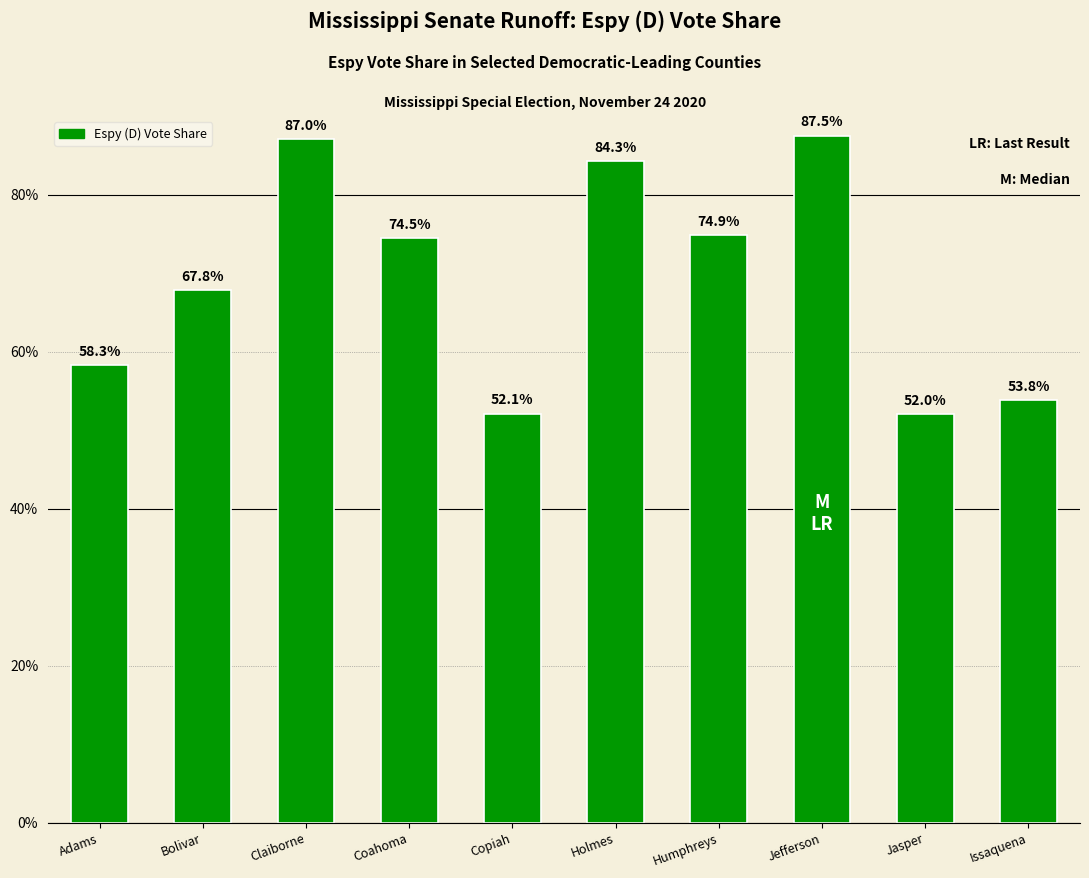

List the labels in order of value, smallest first.

Jasper, Copiah, Issaquena, Adams, Bolivar, Coahoma, Humphreys, Holmes, Claiborne, Jefferson